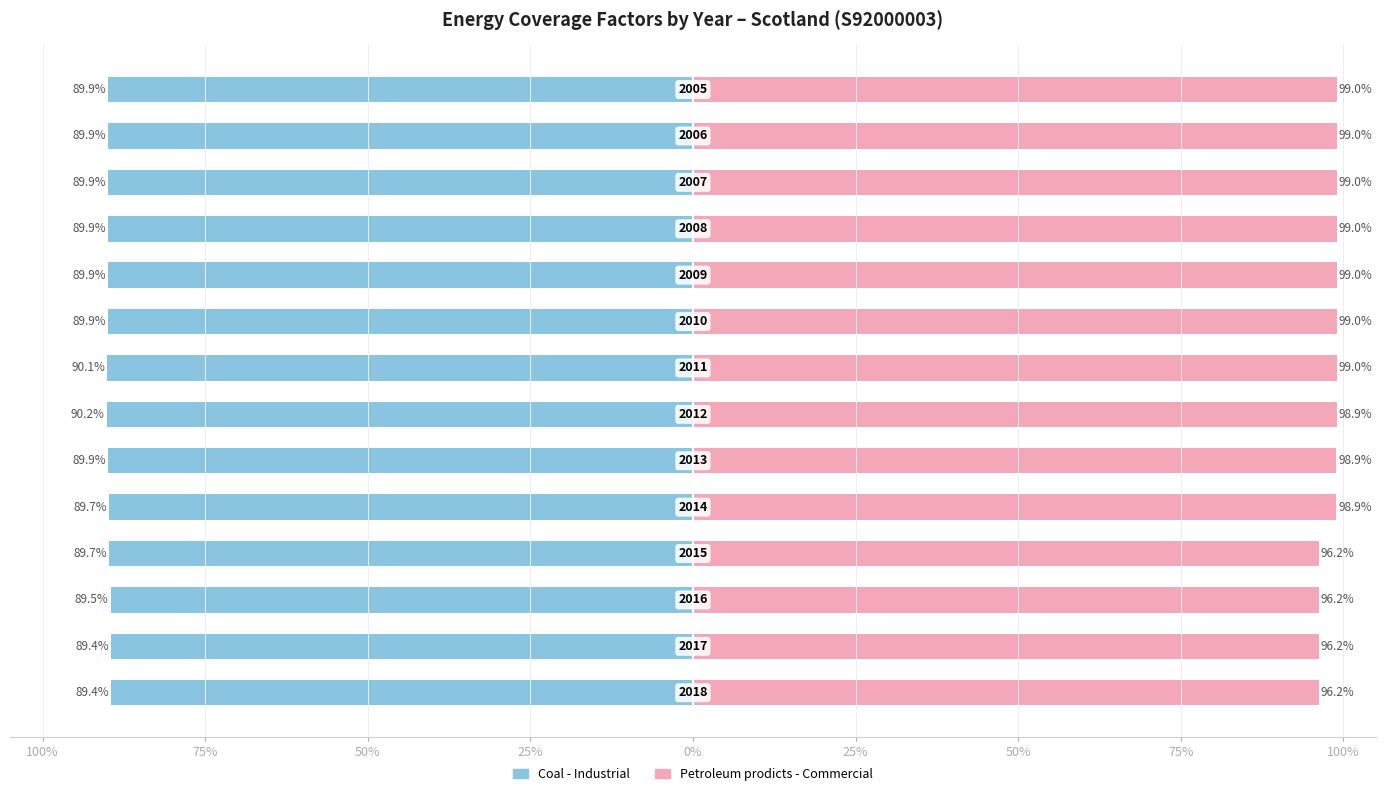

Reading right to left, transcribe all the data shown in this chart.

Coal - Industrial: -89.9	-89.9	-89.9	-89.9	-89.9	-89.9	-90.1	-90.2	-89.9	-89.7	-89.7	-89.5	-89.4	-89.4
Petroleum prodicts - Commercial: 99.0	99.0	99.0	99.0	99.0	99.0	99.0	98.9	98.9	98.9	96.2	96.2	96.2	96.2